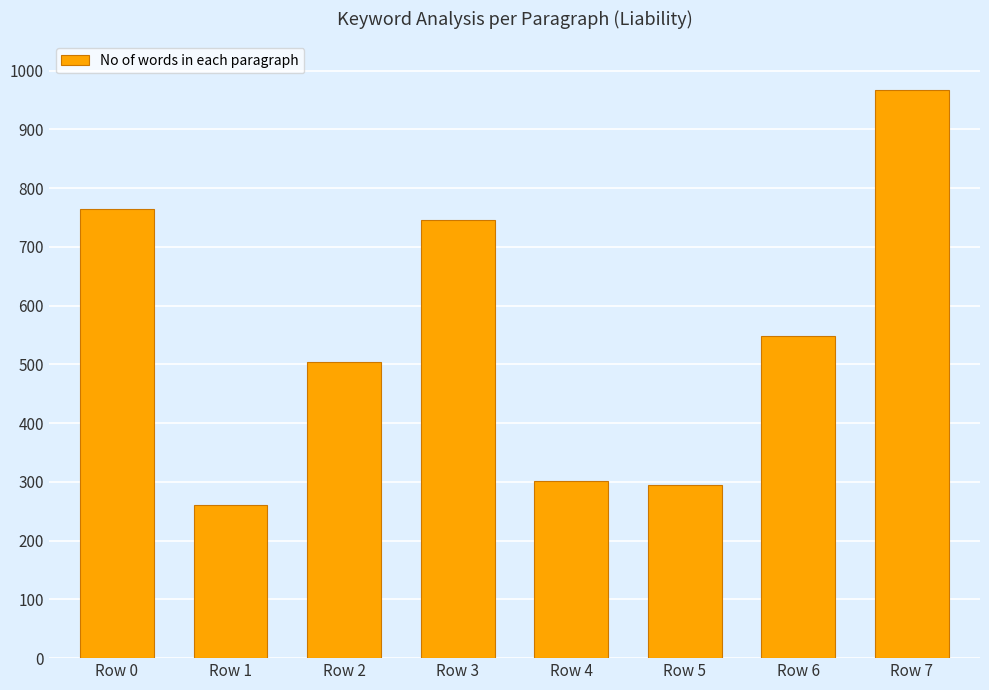

What is the greatest value displayed?

967